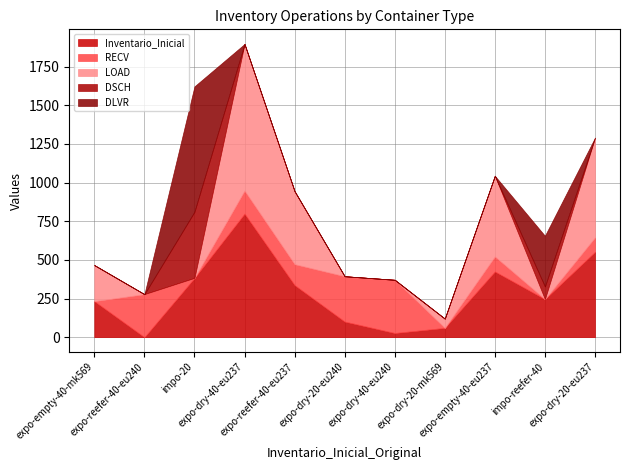

What is the total value across all series at impo-20?

1622